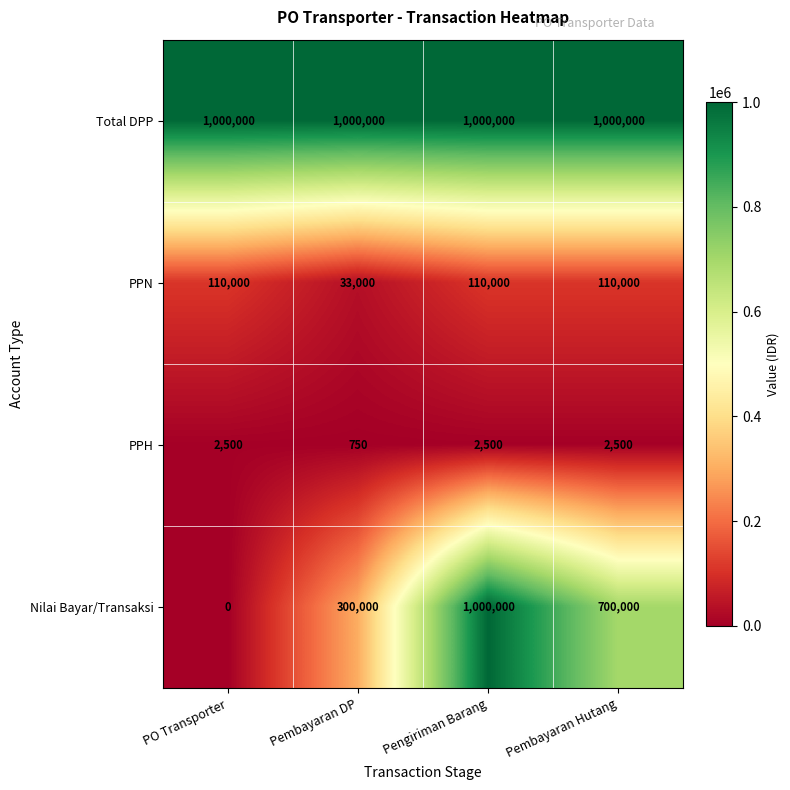

Rank the series at Pembayaran DP from highest to lowest value.

Total DPP, Nilai Bayar/Transaksi, PPN, PPH